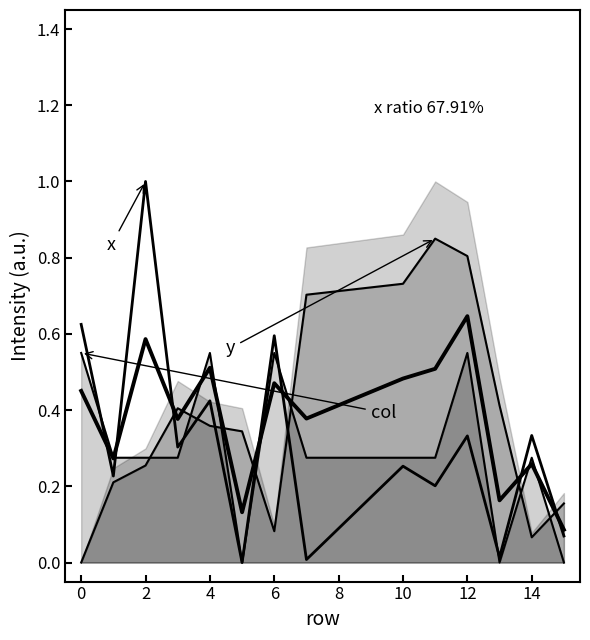

True or false: envelope has more than 0 interior local peaks.

True